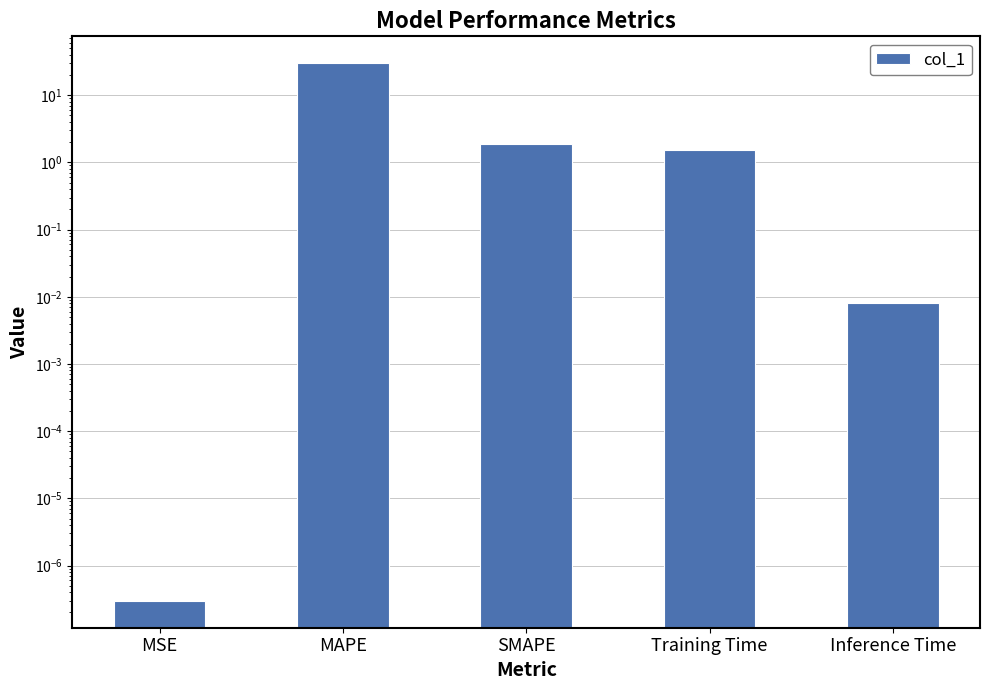

What is the average value?

6.7